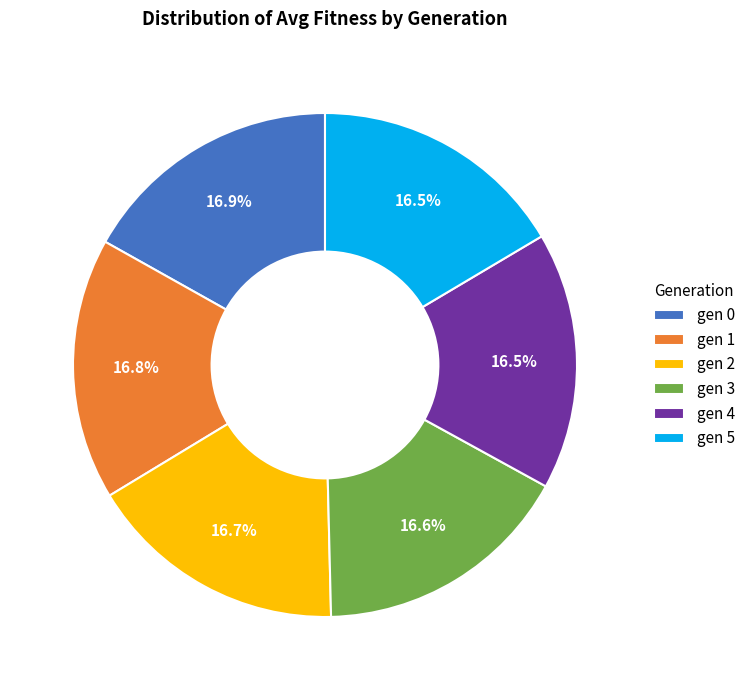

Combined, what portion of the pie is gen 4 and gen 0?

33.4%